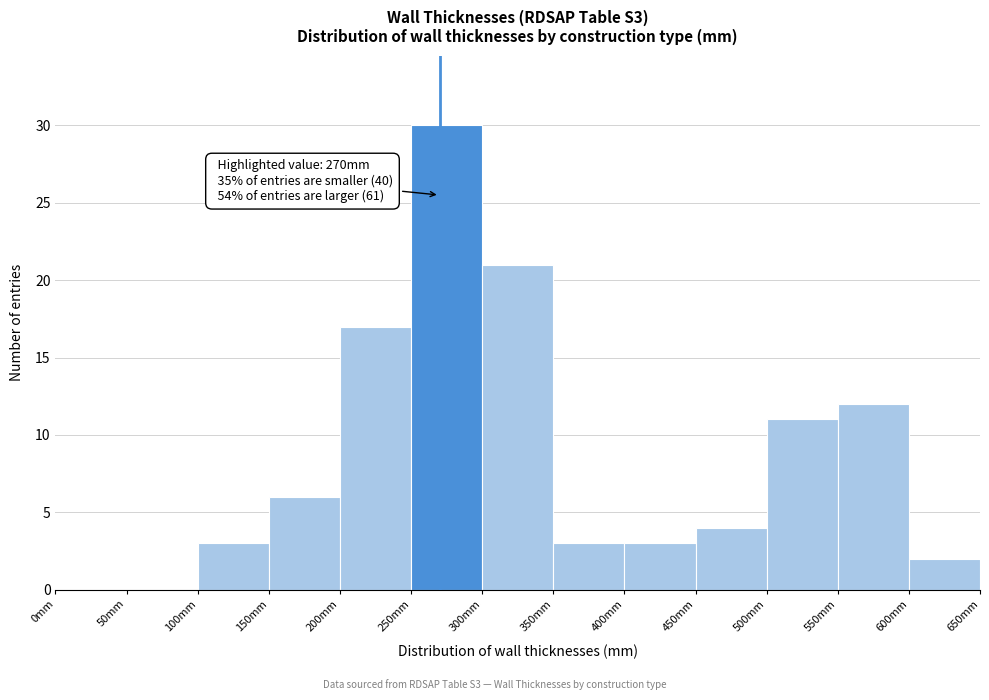

Which range on the x-axis has the tallest bar?

250 to 300